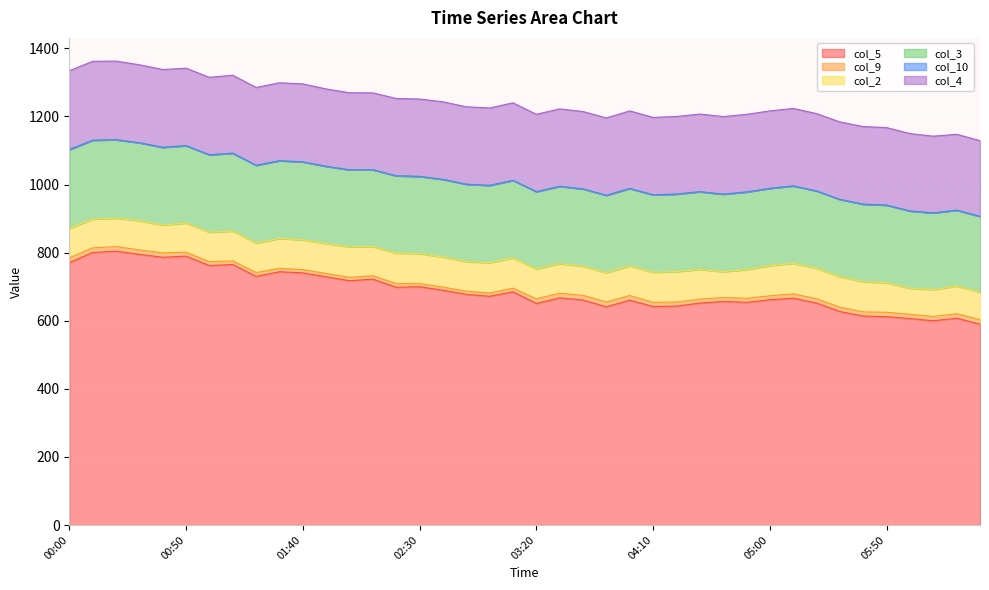

What is the difference between the highest and lowest values at 00:30?

795.2